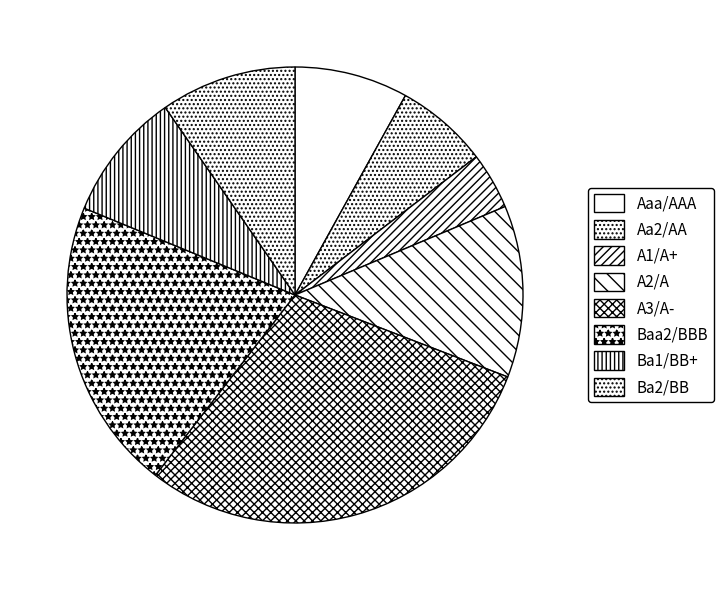

Is the sum of Ba2/BB and Baa2/BBB greater than half?

No